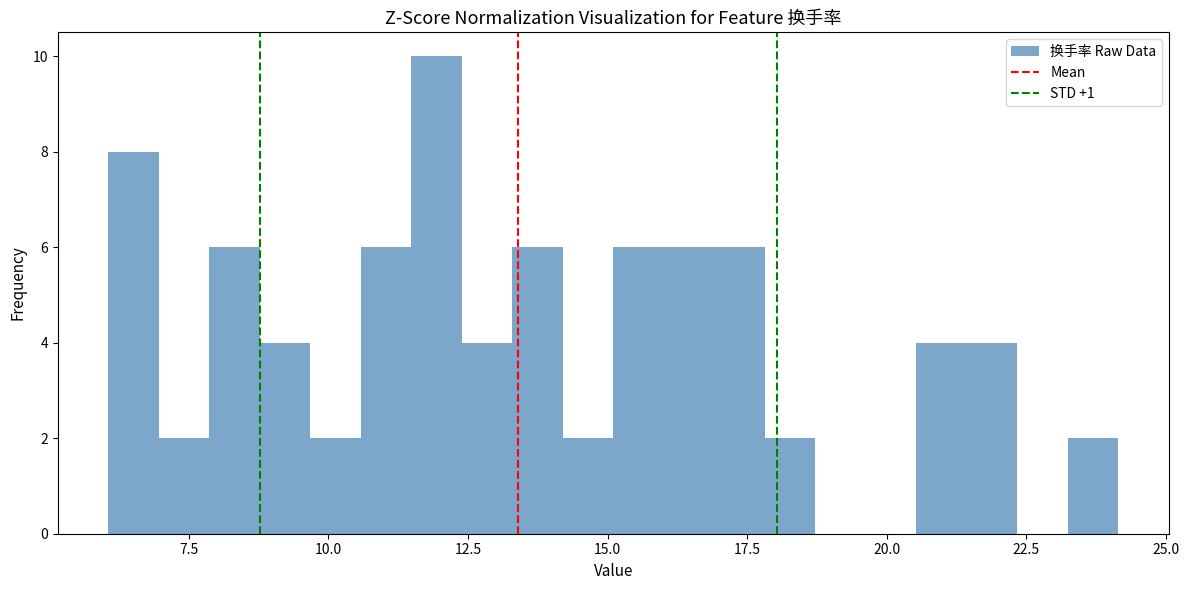

Around what value on the x-axis is the tallest bar? Give the approximate position of its centre, as read against the axis.

12.0